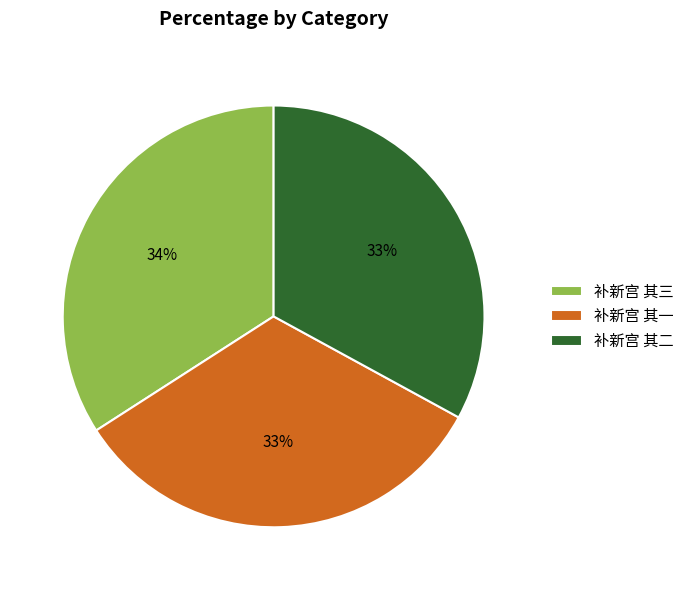

Does 补新宫 其一 account for over 50% of the chart?

No